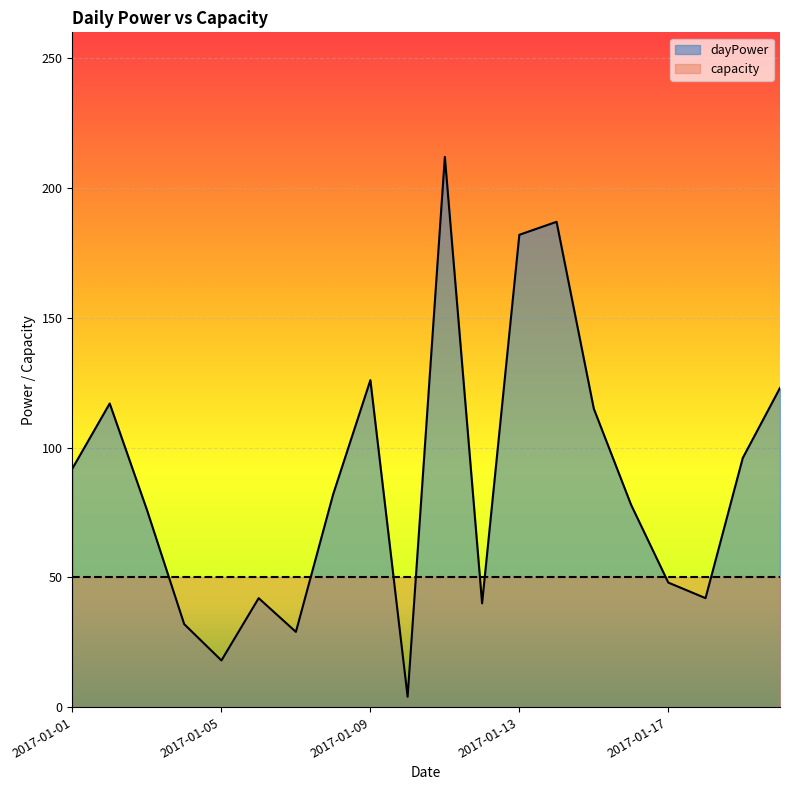

How many series are shown in this chart?

2